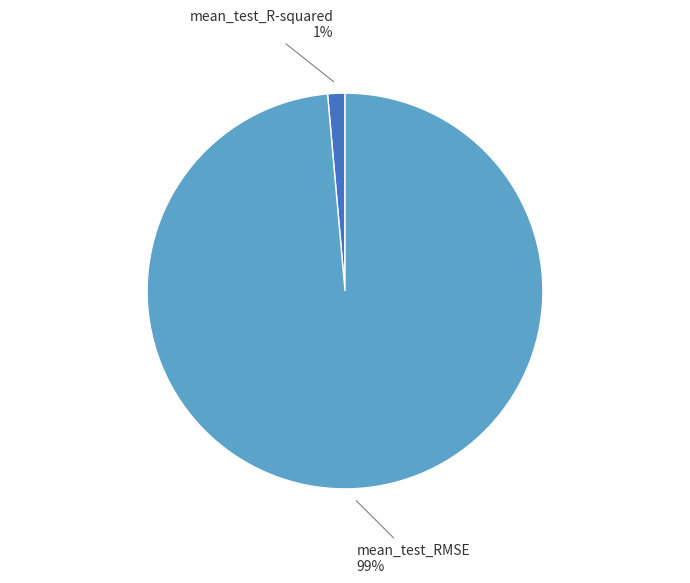

To the nearest percent, what percentage of the pie is mean_test_RMSE?

99%